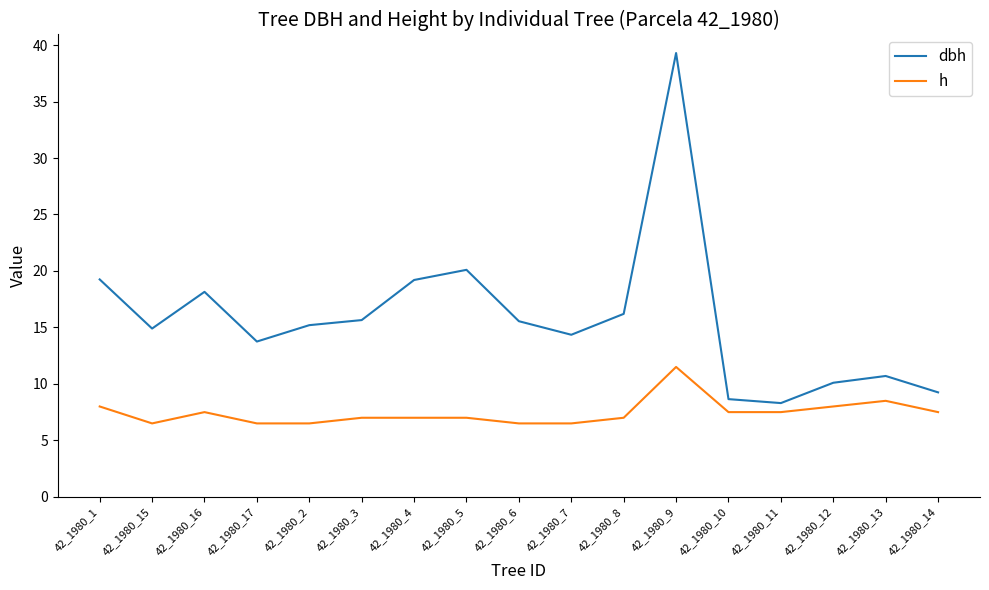

How many lines are shown in the chart?

2